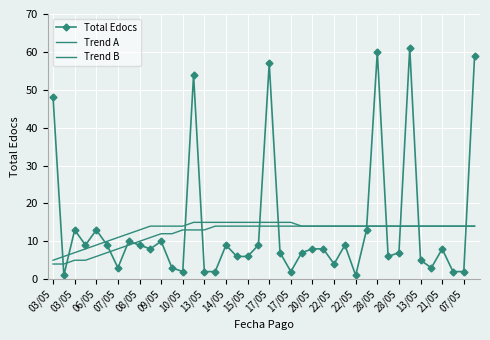

What is the value of the Trend A point at the 29th from the left?

14